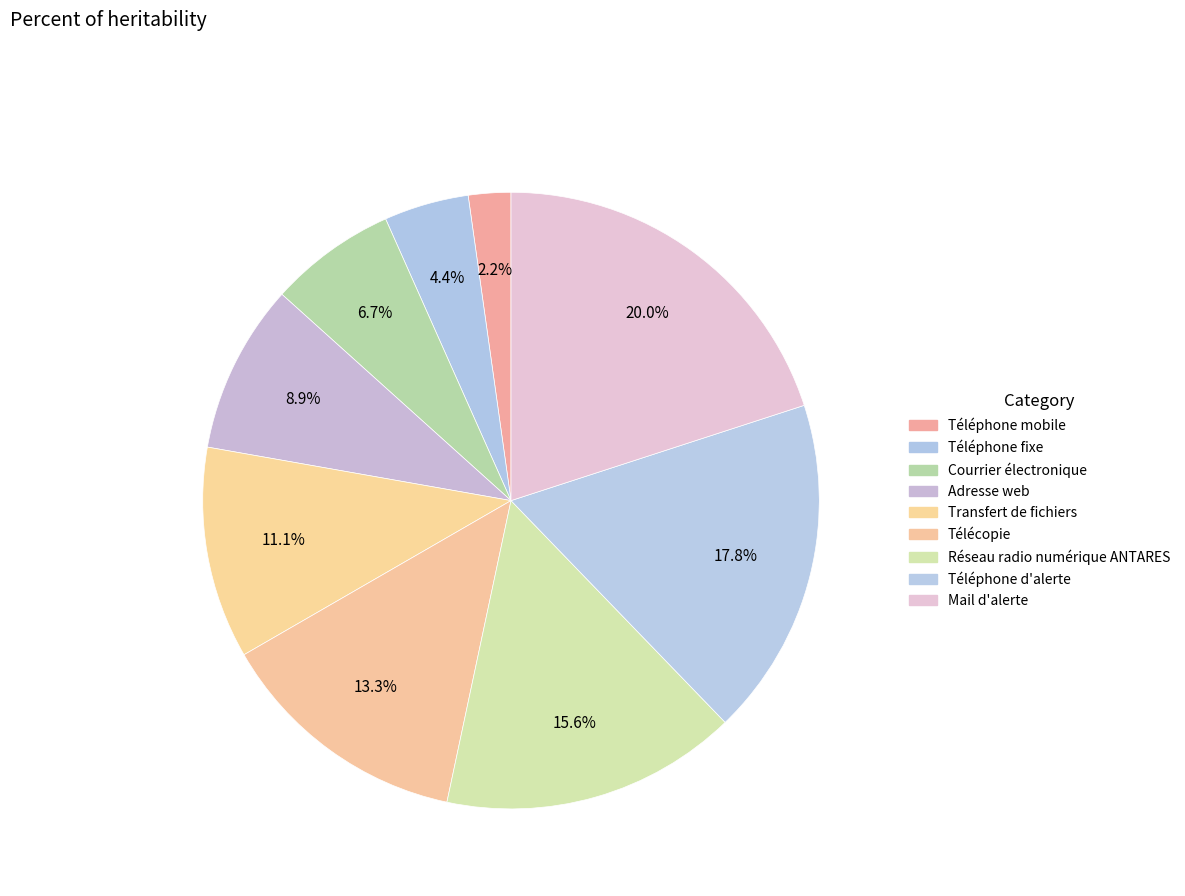

Is it true that Courrier électronique is 1% of the pie?

False